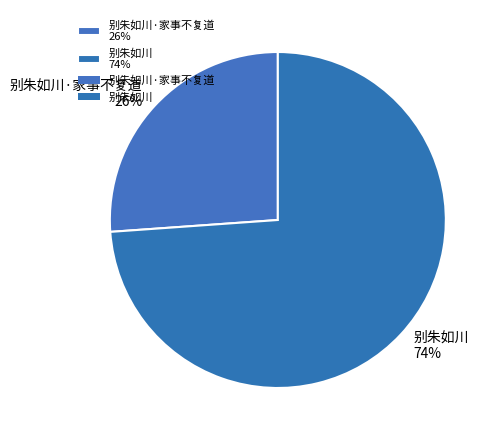

How many segments does this pie chart have?

2